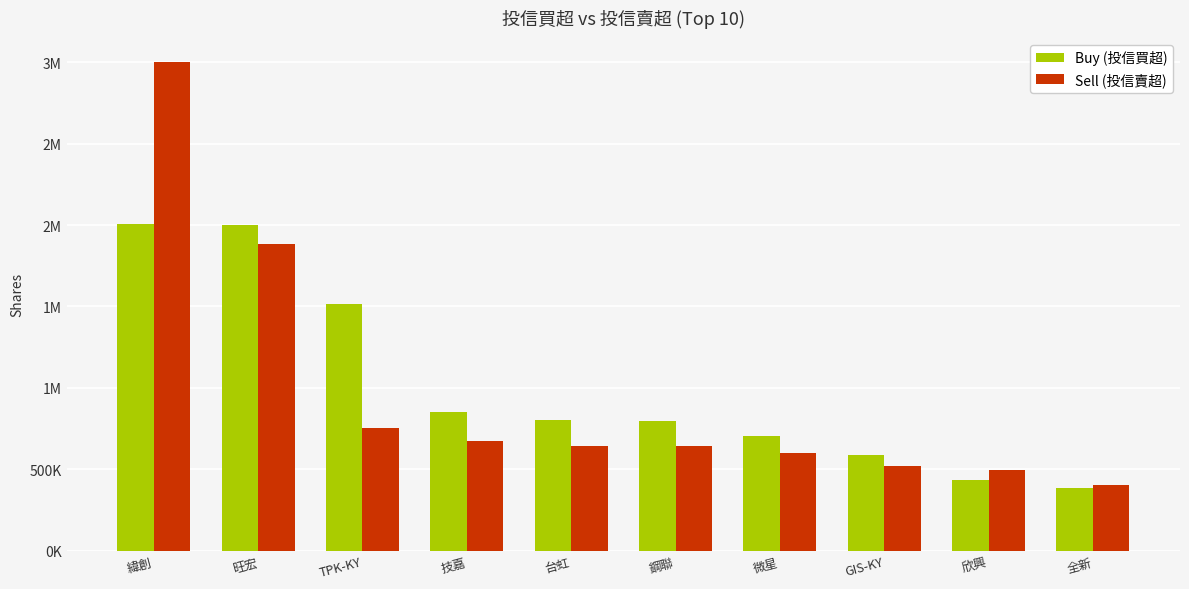

At which label does Sell (投信賣超) first exceed 644000?

緯創